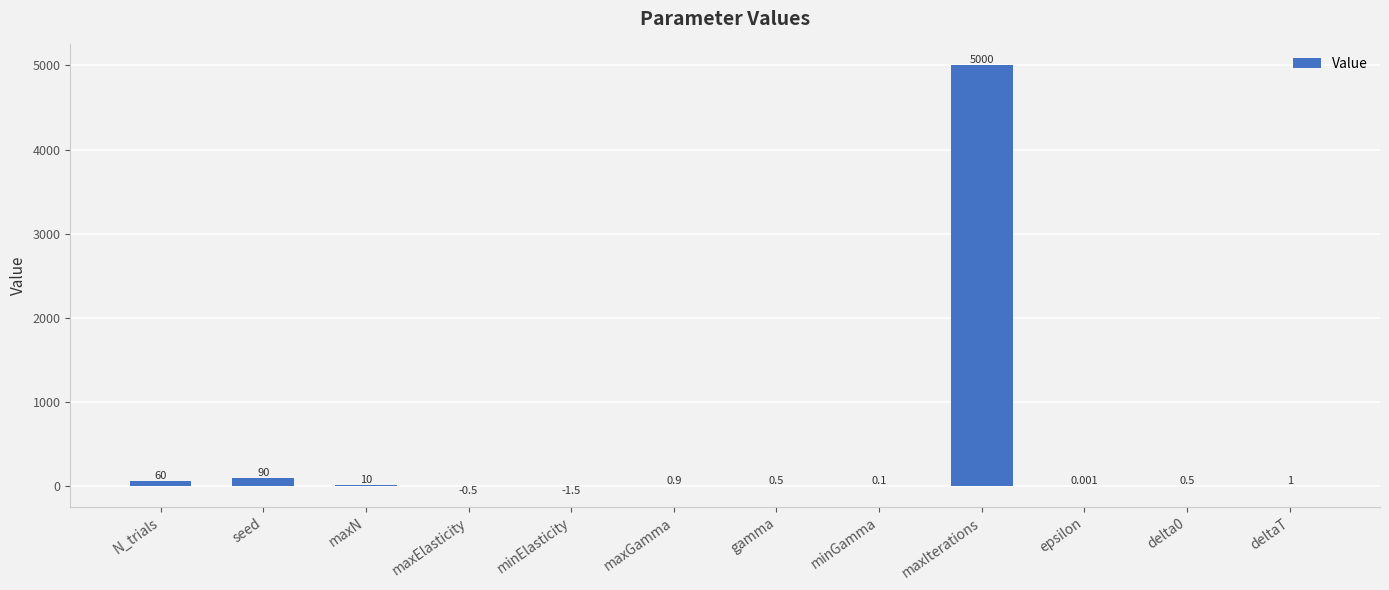

Count the number of categories in the chart.

12